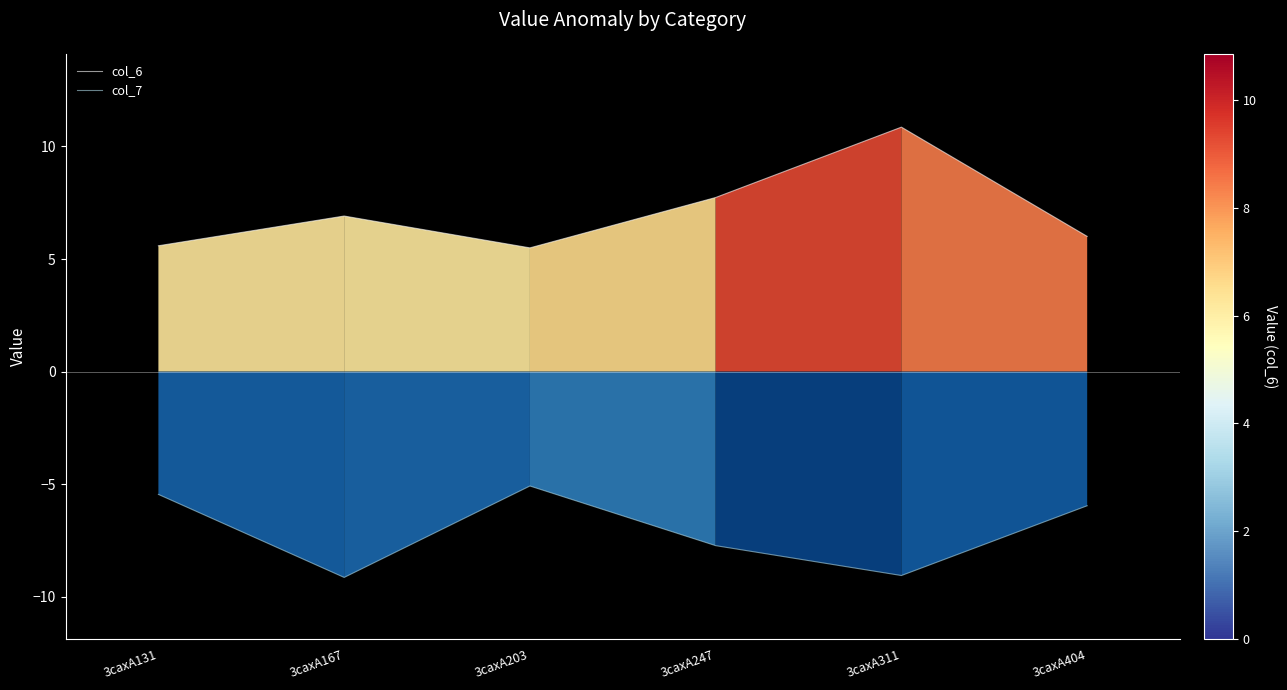

What are all the series names shown in the legend?

col_6, col_7